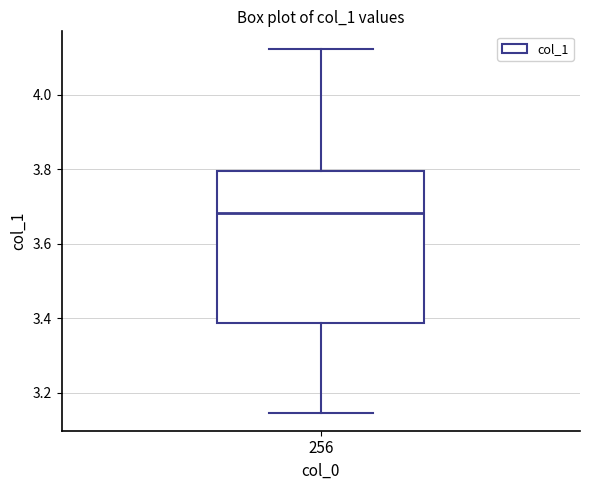

Transcribe this box plot: give where the median line is, the range the box spans, and where the two whiskers end, as read against the y-axis. The values are not printed on the chart, so give them approximately, as read against the axis.

median 3.68, box 3.38 to 3.80, whiskers 3.14 to 4.12